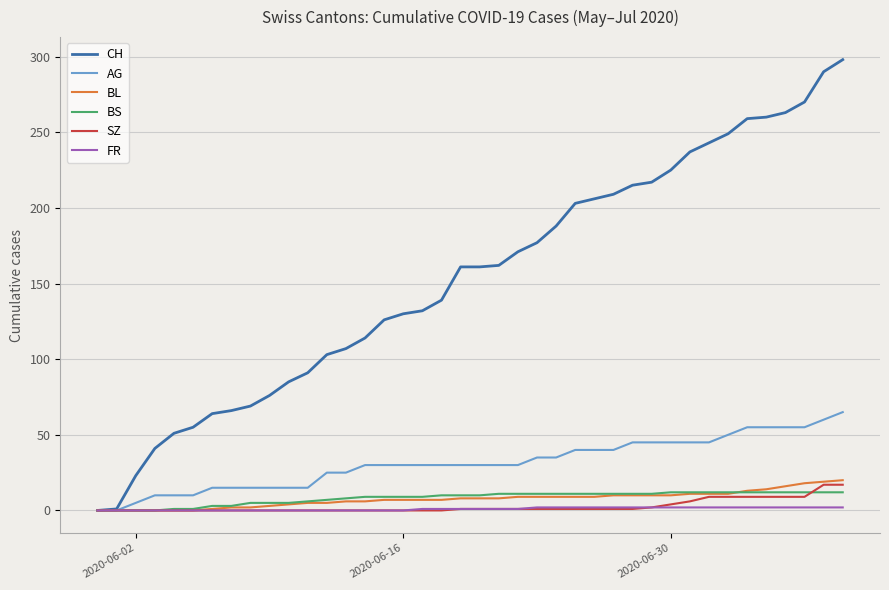

What is the highest value of the SZ series?

17